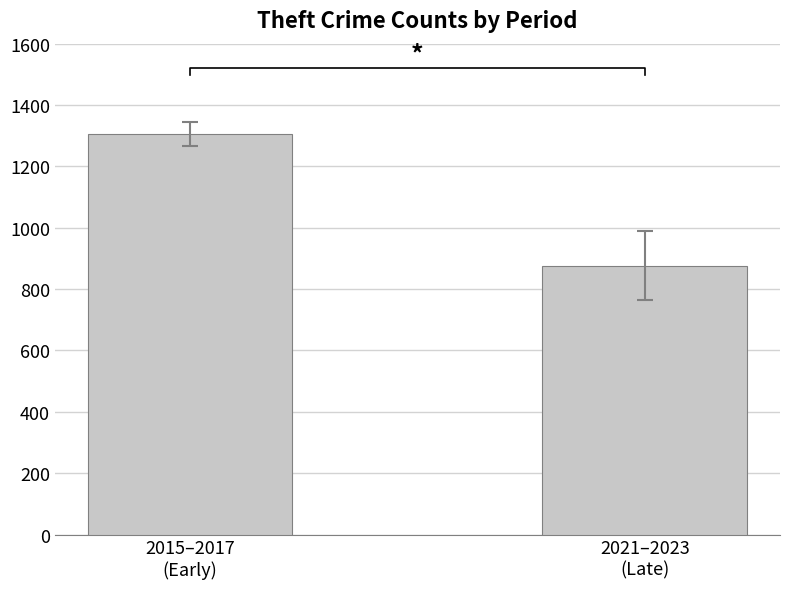

What is the label of the 2nd bar from the right?

2015–2017
(Early)